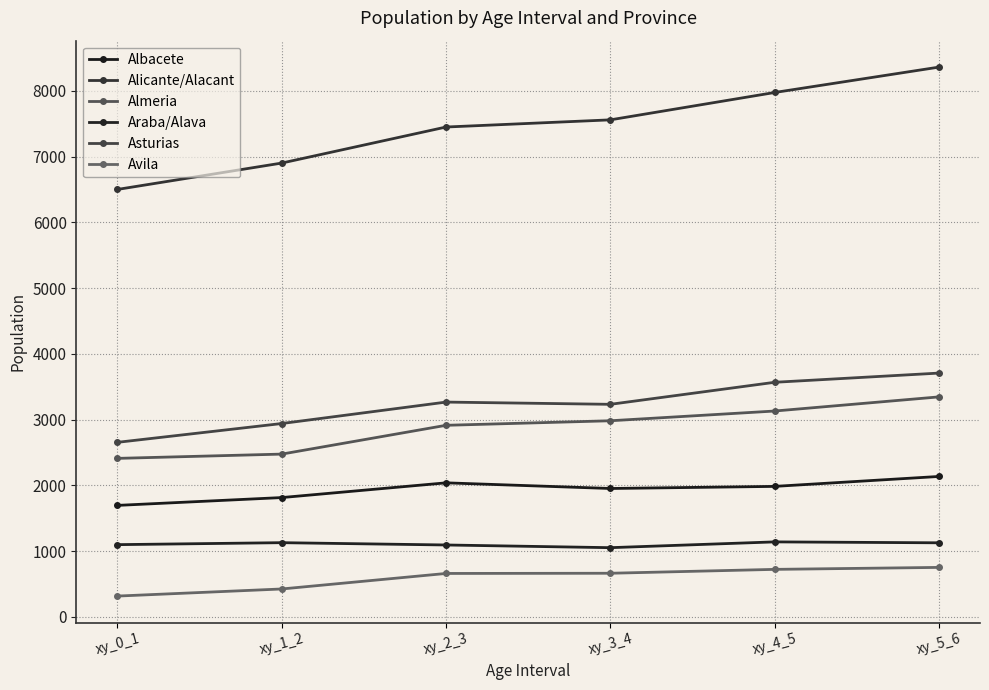

How many data points does each series have?

6